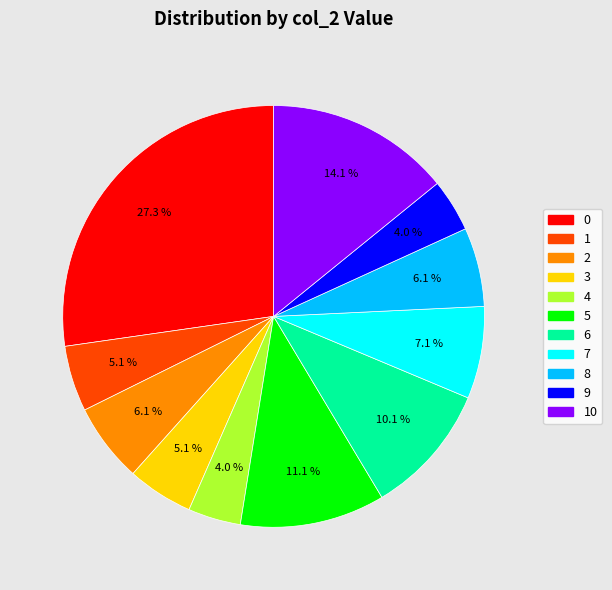

Which slice is the largest?

0